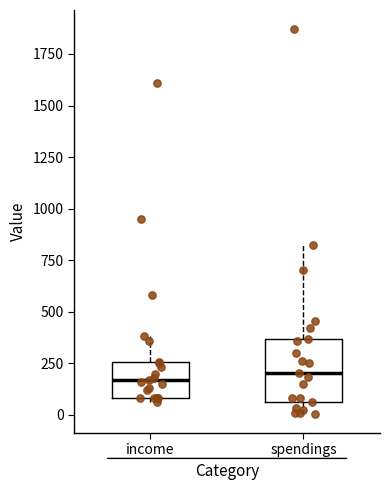

Comparing the boxes themselves (not the whiskers), which one is the tallest?

spendings